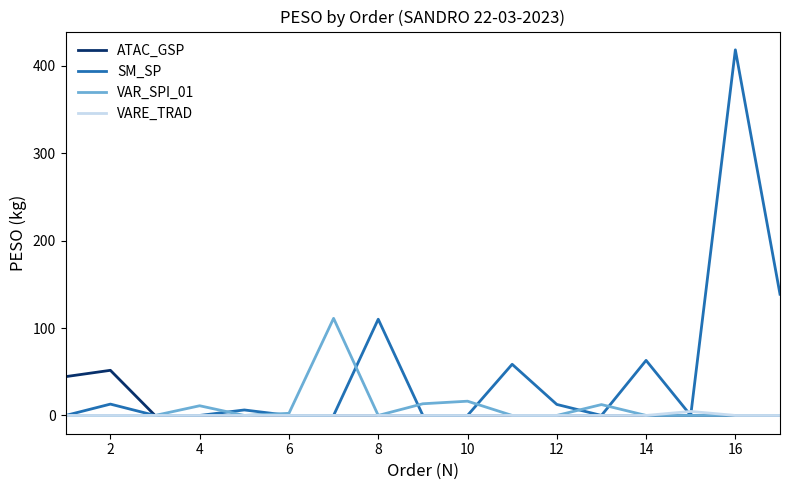

List the series in order of their peak value, highest first.

SM_SP, VAR_SPI_01, ATAC_GSP, VARE_TRAD